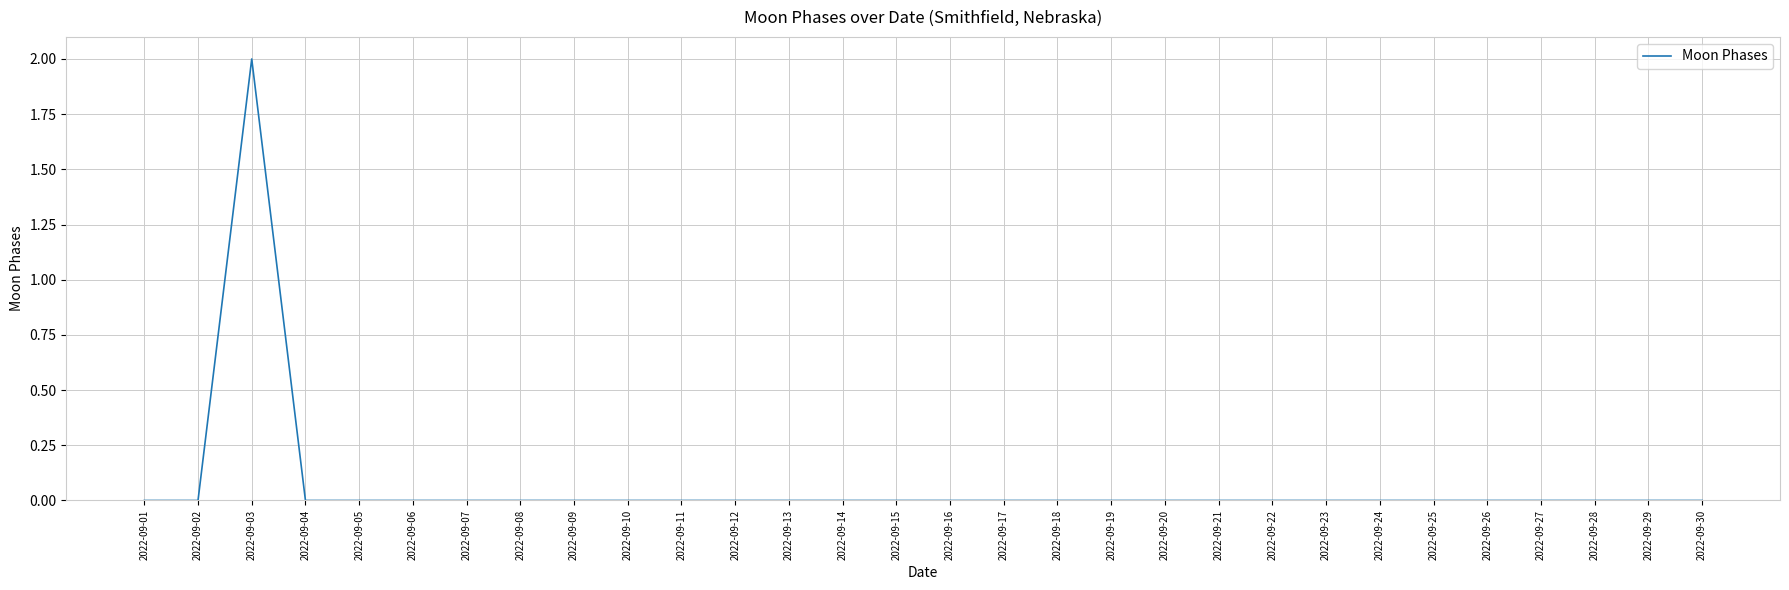

Does the chart display data point markers on the line(s)?

No